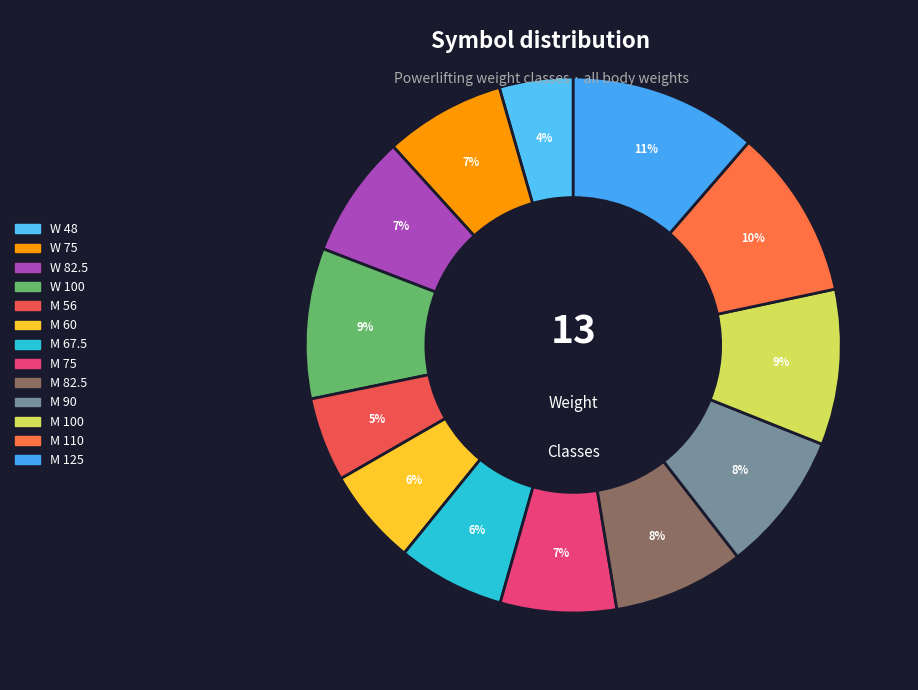

Does W 75 represent more than half of the total?

No